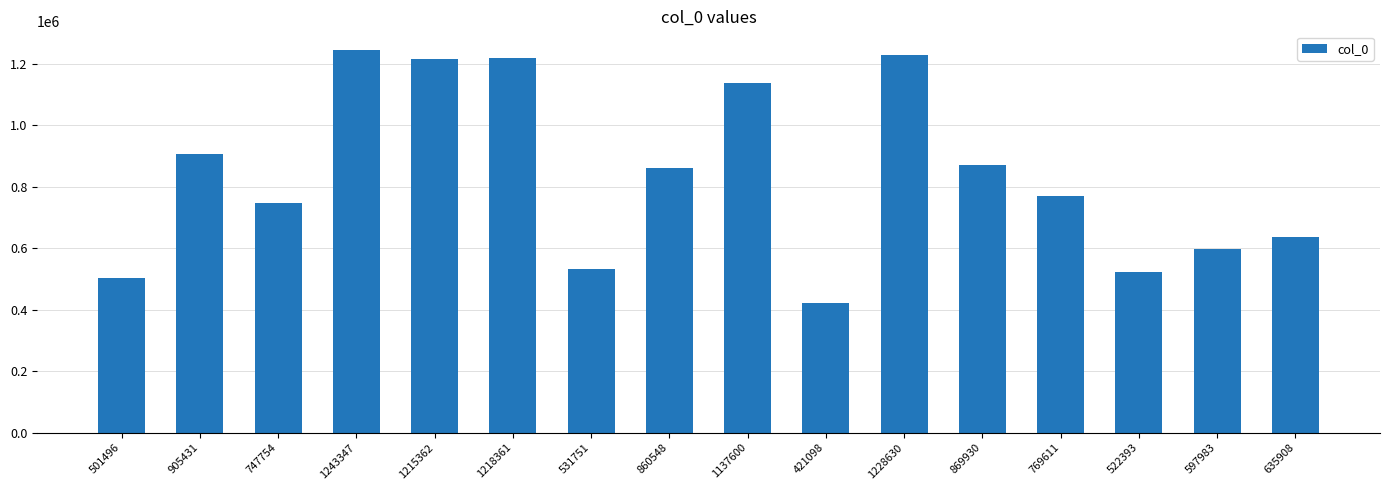

Which has a higher value, 531751 or 747754?

747754